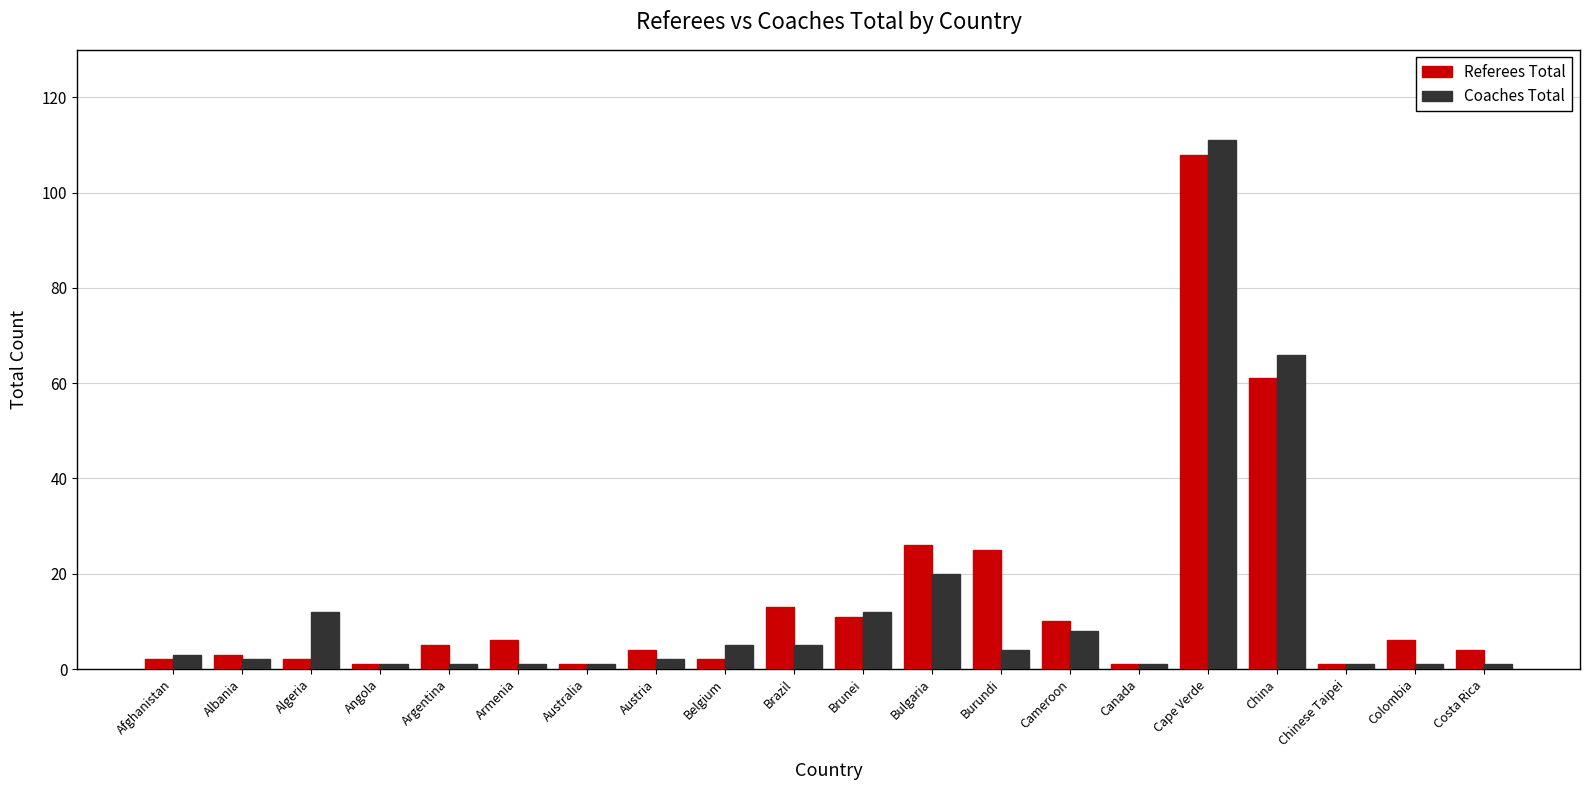

Reading left to right, what are all the values shown in this chart?

Referees Total: 2	3	2	1	5	6	1	4	2	13	11	26	25	10	1	108	61	1	6	4
Coaches Total: 3	2	12	1	1	1	1	2	5	5	12	20	4	8	1	111	66	1	1	1